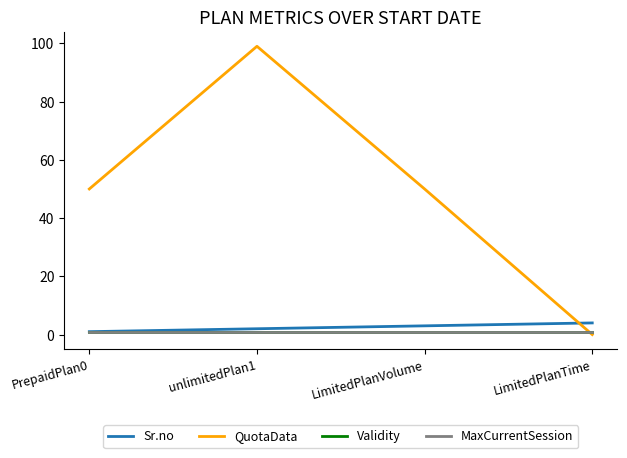

Reading left to right, transcribe all the data shown in this chart.

Sr.no: PrepaidPlan0=1	unlimitedPlan1=2	LimitedPlanVolume=3	LimitedPlanTime=4
QuotaData: PrepaidPlan0=50	unlimitedPlan1=99	LimitedPlanVolume=50	LimitedPlanTime=0
Validity: PrepaidPlan0=1	unlimitedPlan1=1	LimitedPlanVolume=1	LimitedPlanTime=1
MaxCurrentSession: PrepaidPlan0=1	unlimitedPlan1=1	LimitedPlanVolume=1	LimitedPlanTime=1